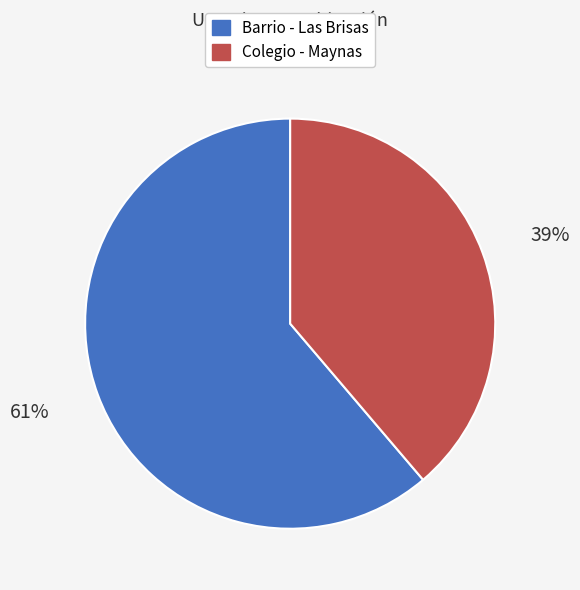

True or false: Barrio - Las Brisas accounts for 61% of the total.

True